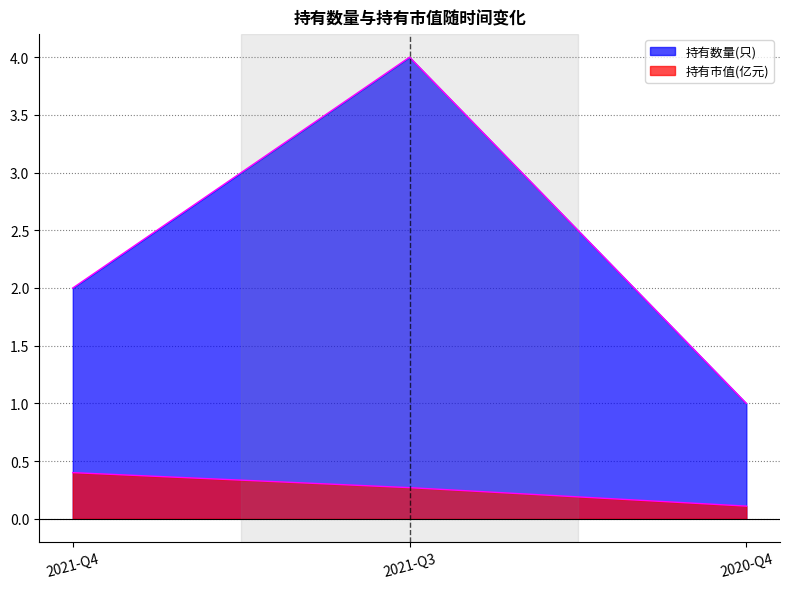

How many lines are shown in the chart?

2